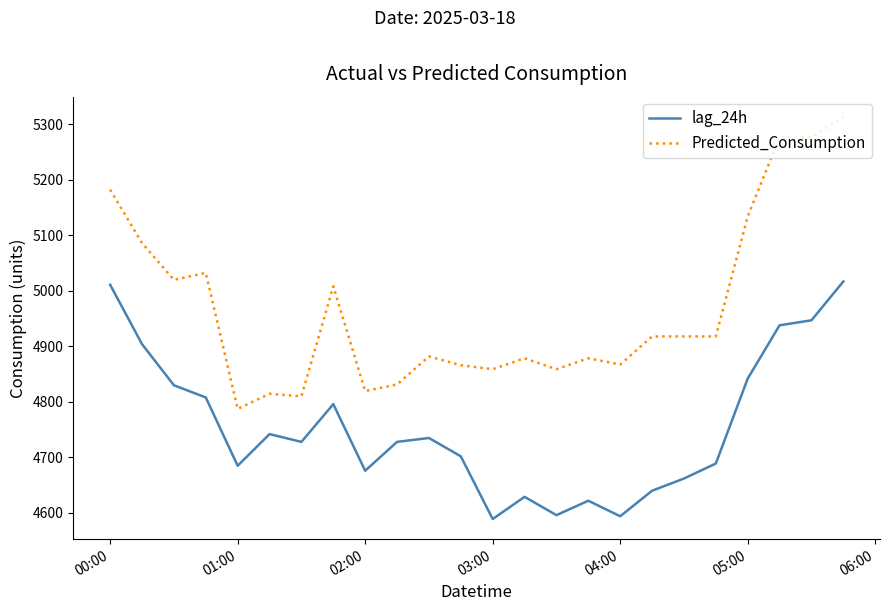

Rank the series by their average value, from highest to lowest.

Predicted_Consumption, lag_24h